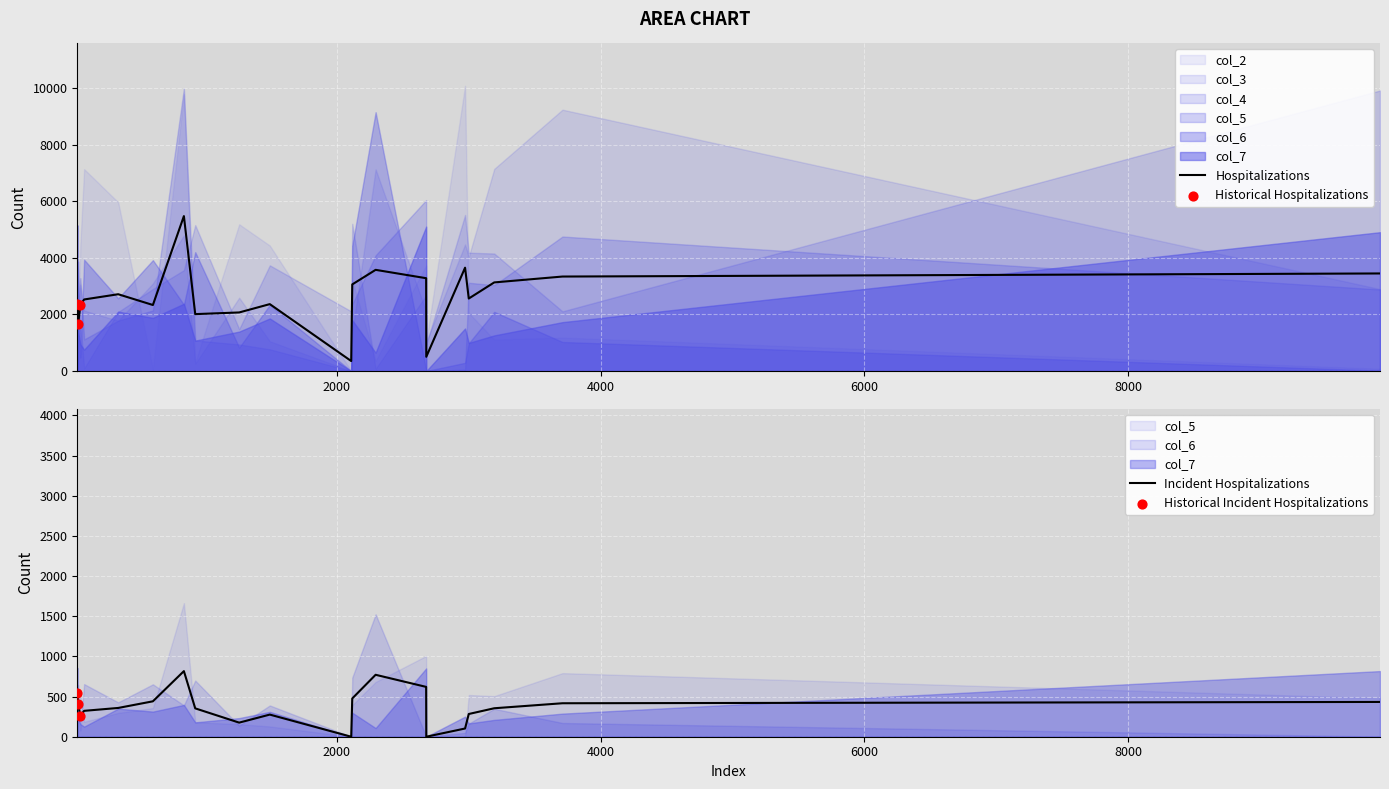

Which series contains the highest Y value?

col_4